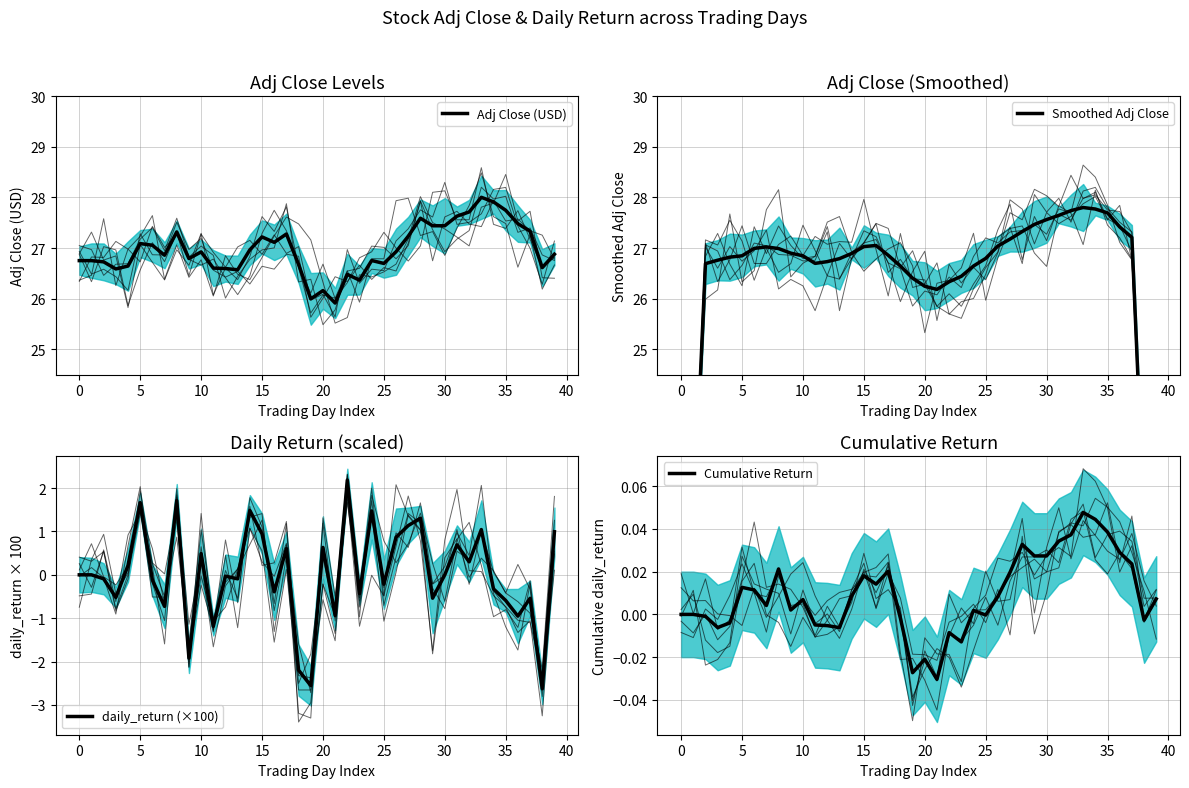

Between 21 and 39, which series saw the biggest shift?

Smoothed Adj Close